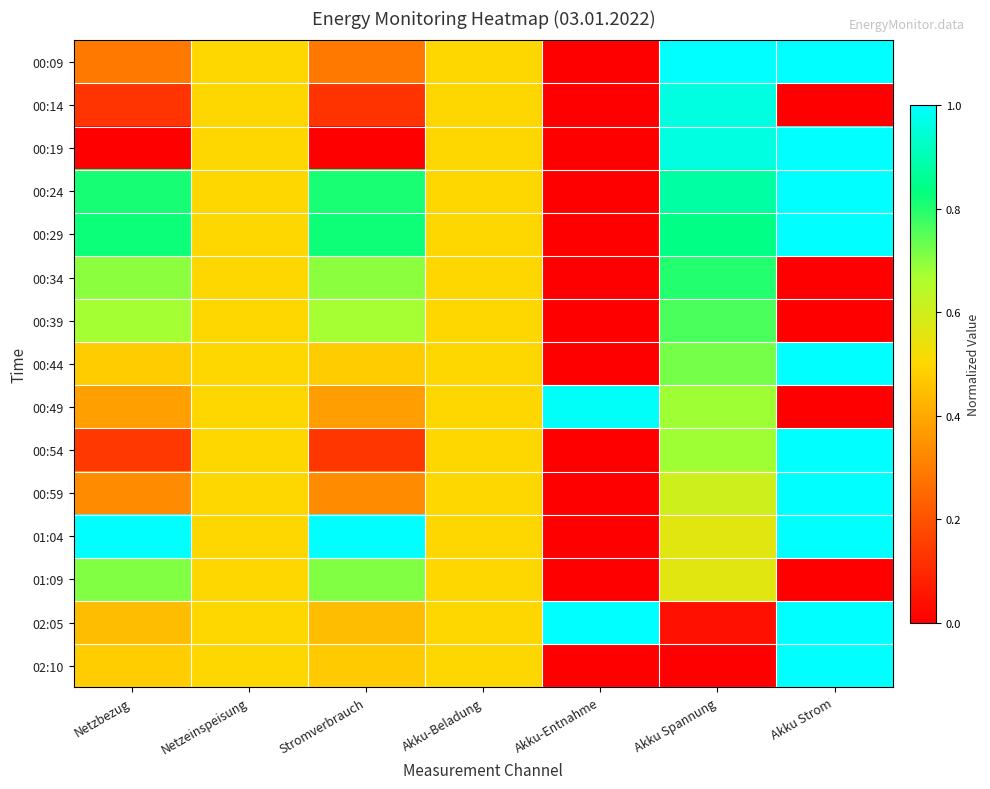

How many data points does each series have?

7